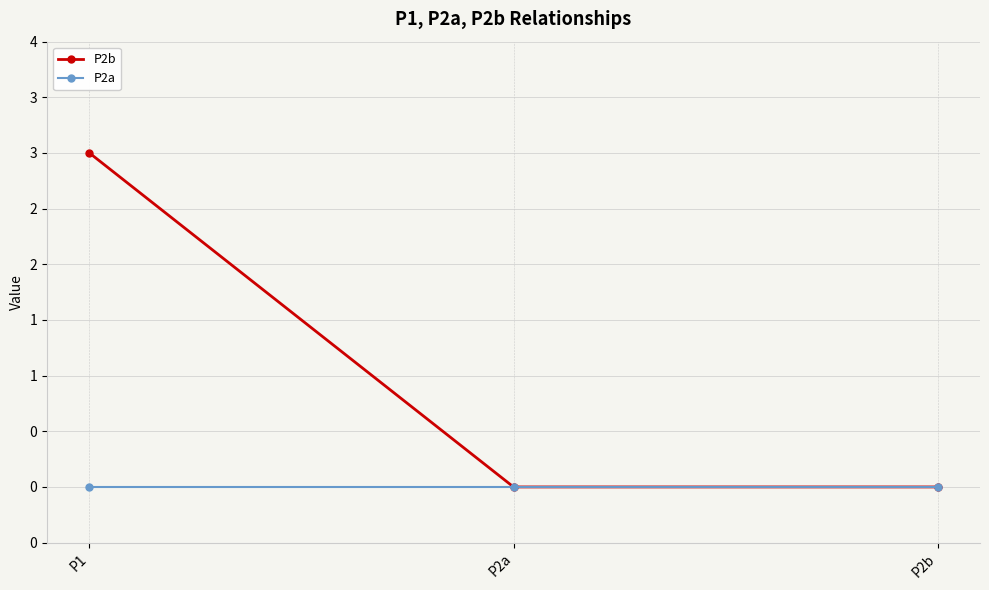

What are all the series names shown in the legend?

P2b, P2a